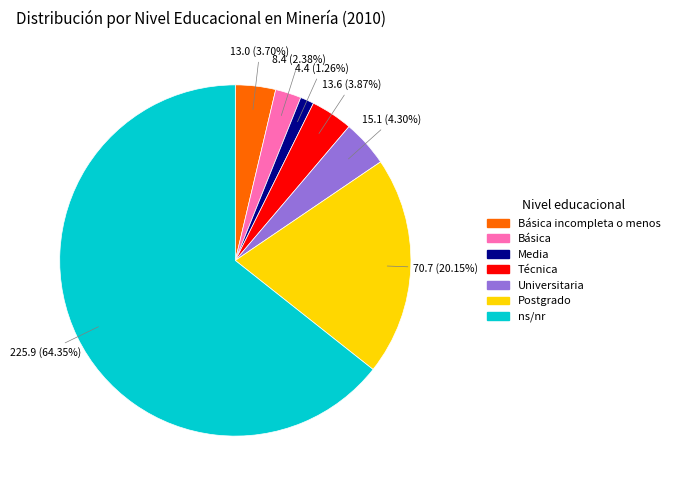

True or false: Media accounts for 13% of the total.

False